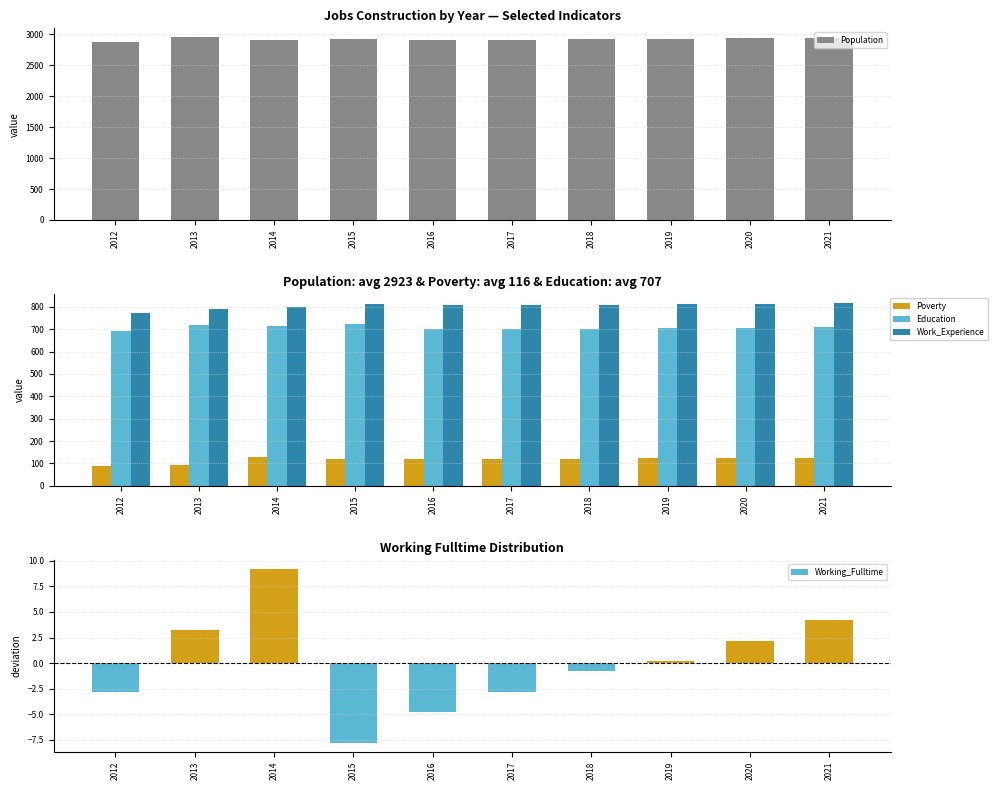

Reading right to left, extract all data points from this chart.

Population: 2021=2948.0	2020=2940.0	2019=2932.0	2018=2924.0	2017=2916.0	2016=2904.0	2015=2920.0	2014=2910.0	2013=2951.0	2012=2880.0
Poverty: 2021=126.0	2020=125.0	2019=123.0	2018=122.0	2017=120.0	2016=119.0	2015=121.0	2014=128.0	2013=92.0	2012=88.0
Education: 2021=708.0	2020=706.0	2019=704.0	2018=702.0	2017=700.0	2016=699.0	2015=721.0	2014=715.0	2013=719.0	2012=693.0
Work_Experience: 2021=815.0	2020=813.0	2019=811.0	2018=809.0	2017=808.0	2016=807.0	2015=812.0	2014=799.0	2013=792.0	2012=773.0
Working_Fulltime: 2021=4.2	2020=2.2	2019=0.2	2018=-0.8	2017=-2.8	2016=-4.8	2015=-7.8	2014=9.2	2013=3.2	2012=-2.8